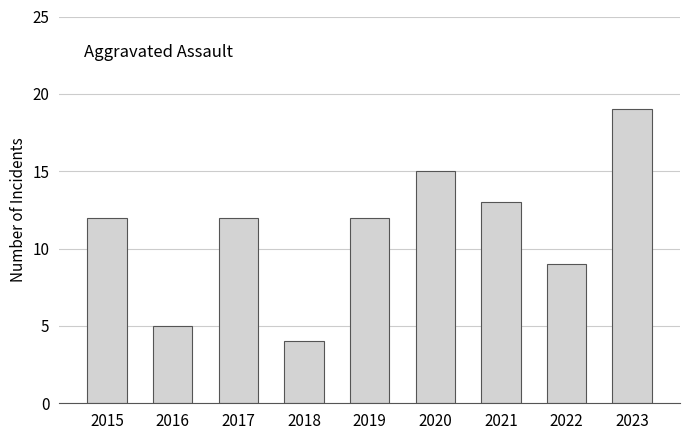

The value at 2022 is 16. True or false?

False